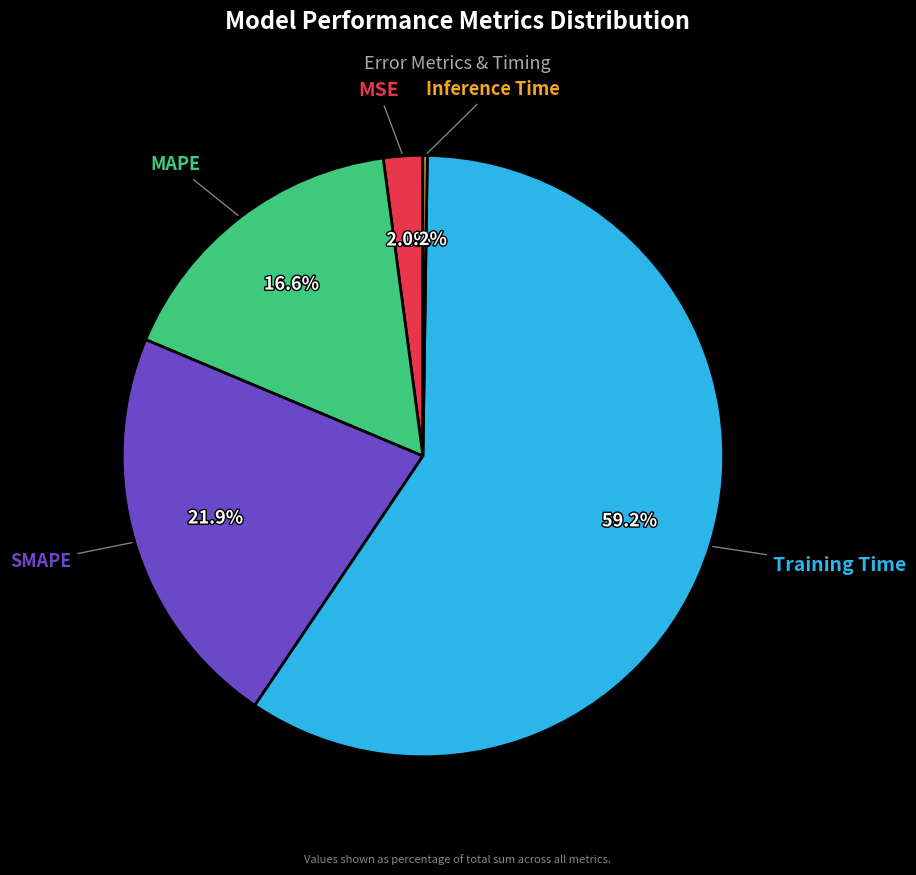

Does any single category account for the majority?

Yes